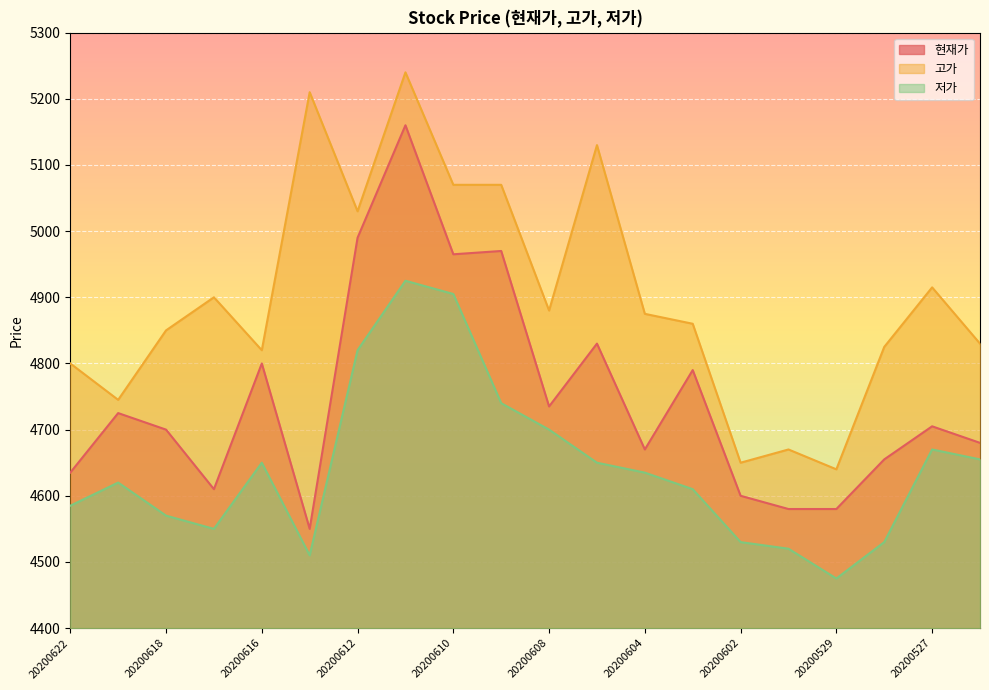

The value of 현재가 at 20200611 is 1621. True or false?

False